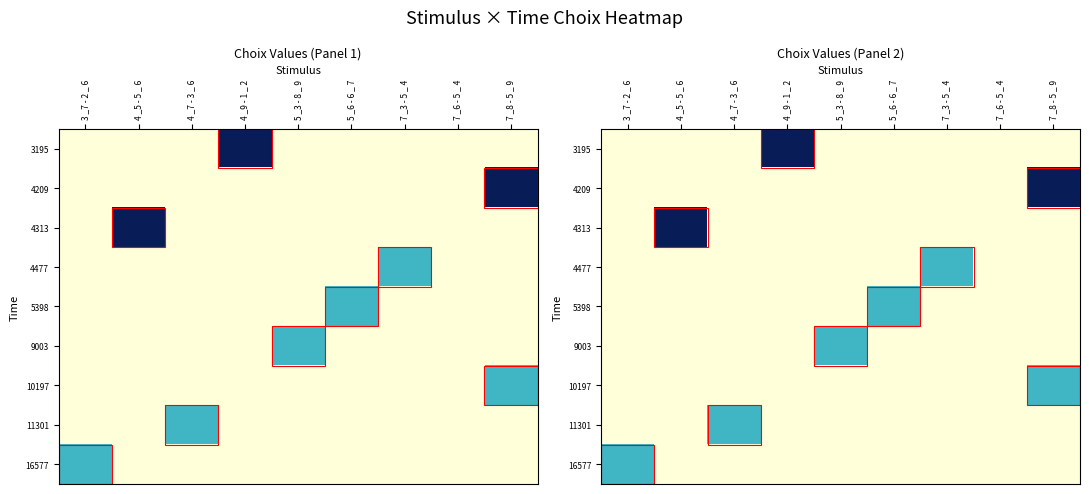

Rank the series by their maximum value, from lowest to highest.

4477, 5398, 9003, 10197, 11301, 16577, 3195, 4209, 4313